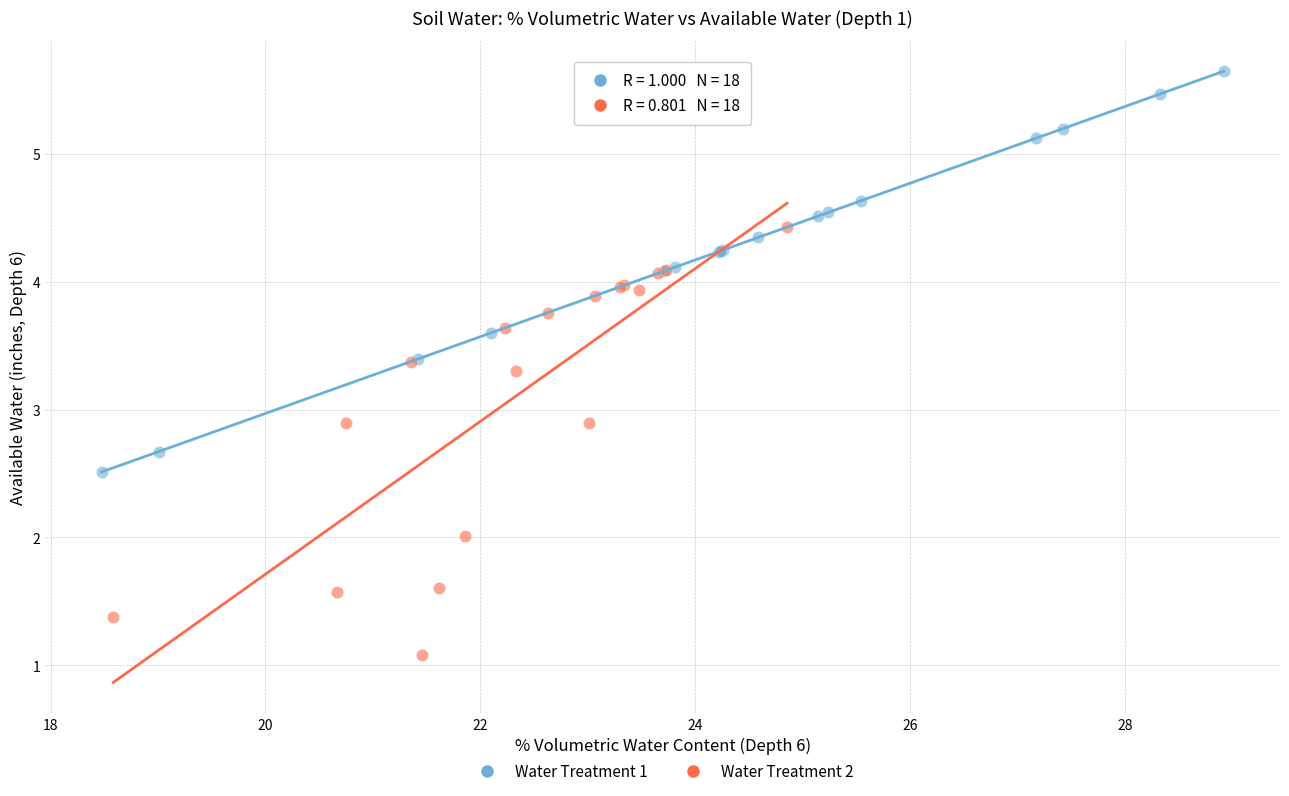

Which series contains the lowest Y value?

Water Treatment 2